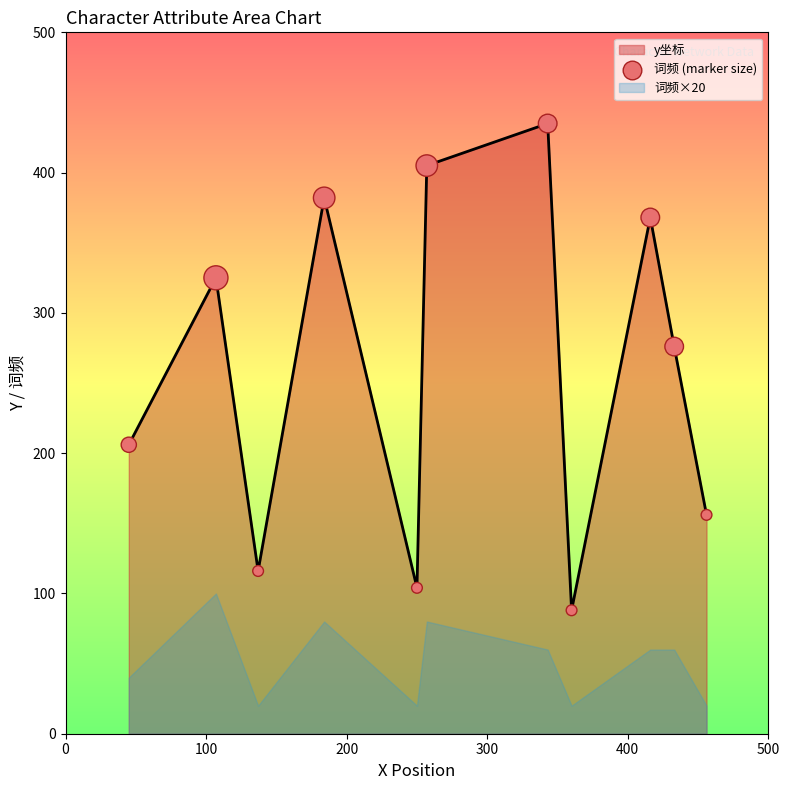

Which has a higher value, 500 or 100?

500